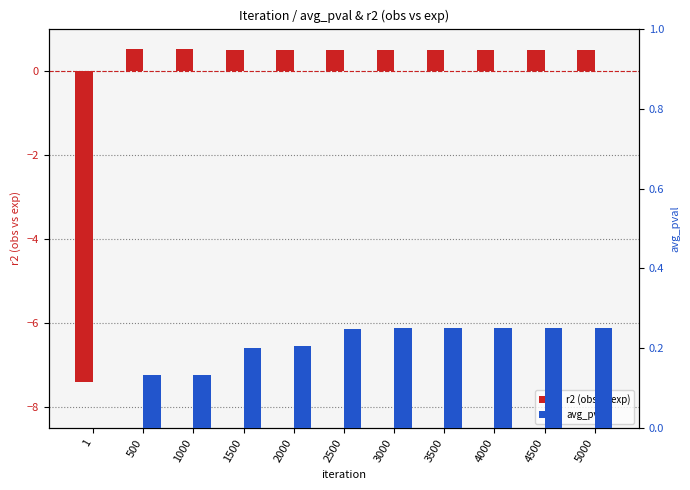

Are the bars grouped side by side (vs. stacked)?

Yes